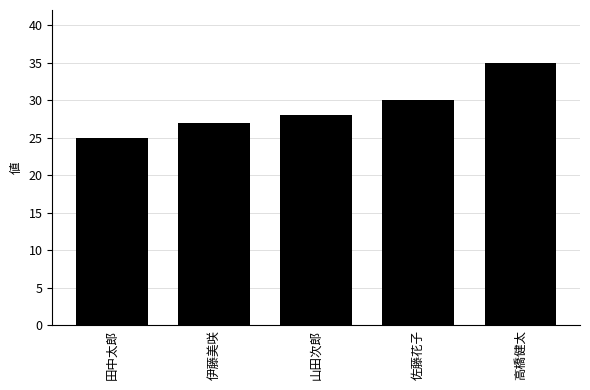

What is the approximate value at 佐藤花子?

30